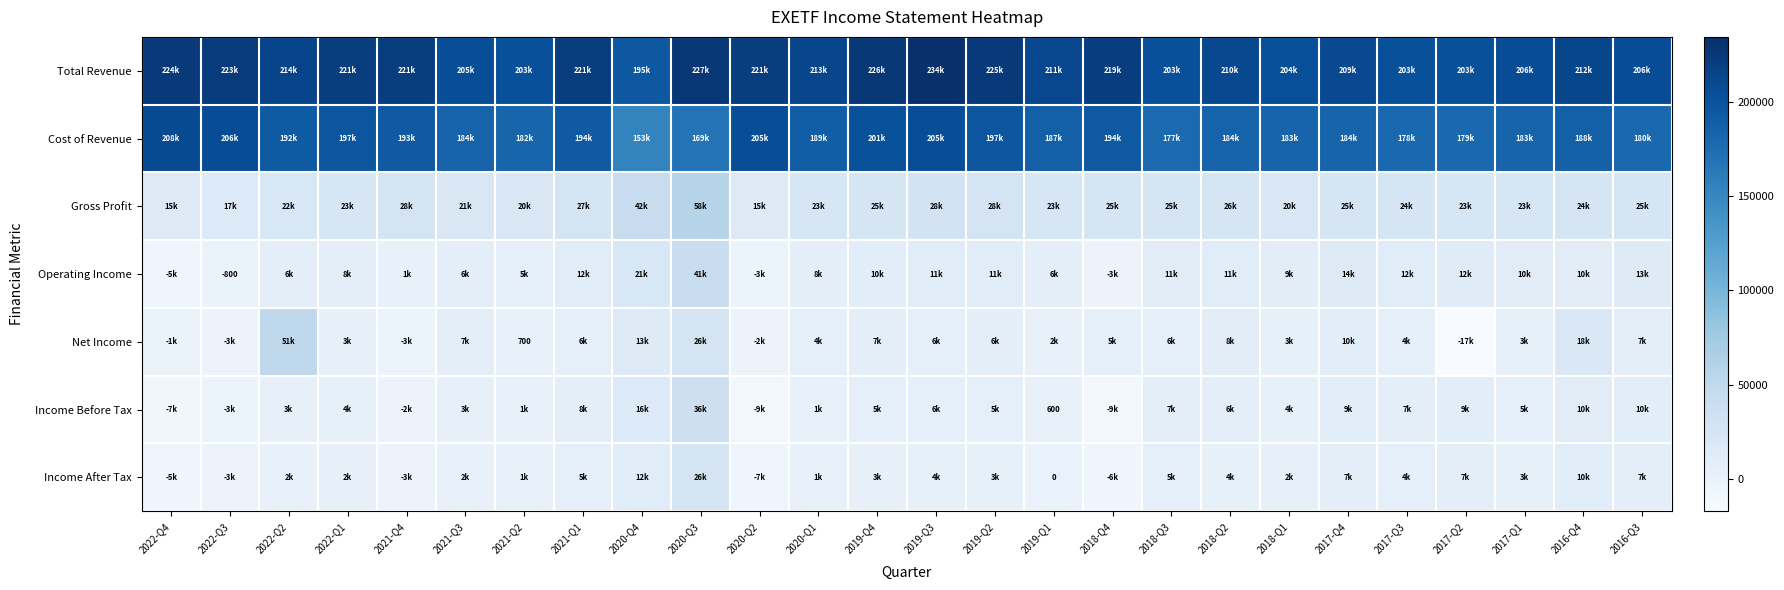

Where does the Income After Tax series first go above 3800?

2021-Q1